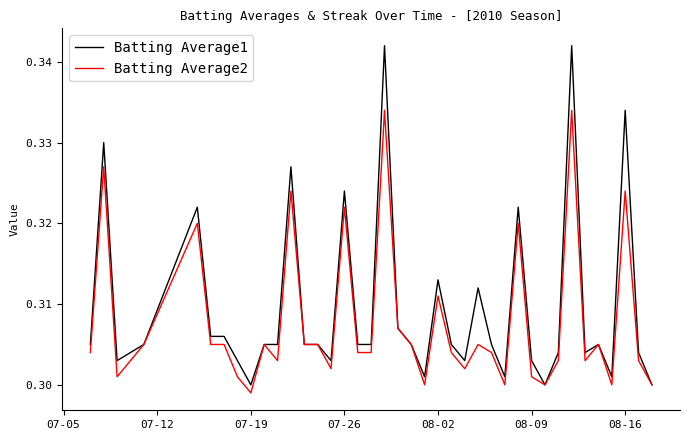

Rank the series by their maximum value, from highest to lowest.

Batting Average1, Batting Average2